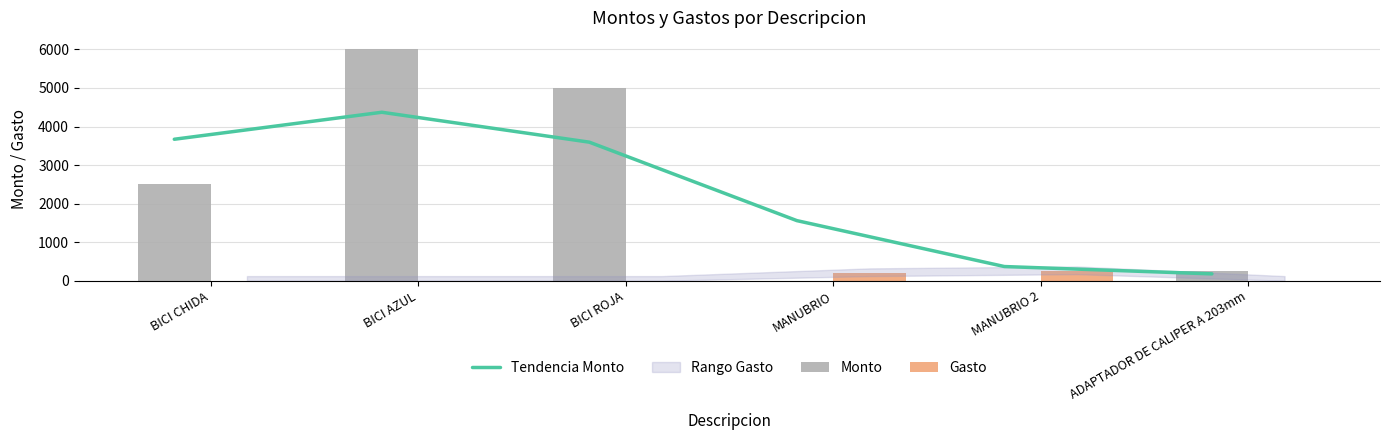

What is the difference between the highest and lowest values at ADAPTADOR DE CALIPER A 203mm?

240.3